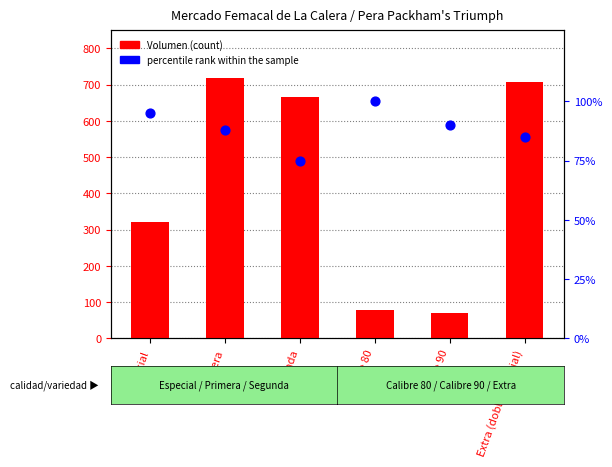

Which series reaches the minimum Y coordinate?

Volumen (count)